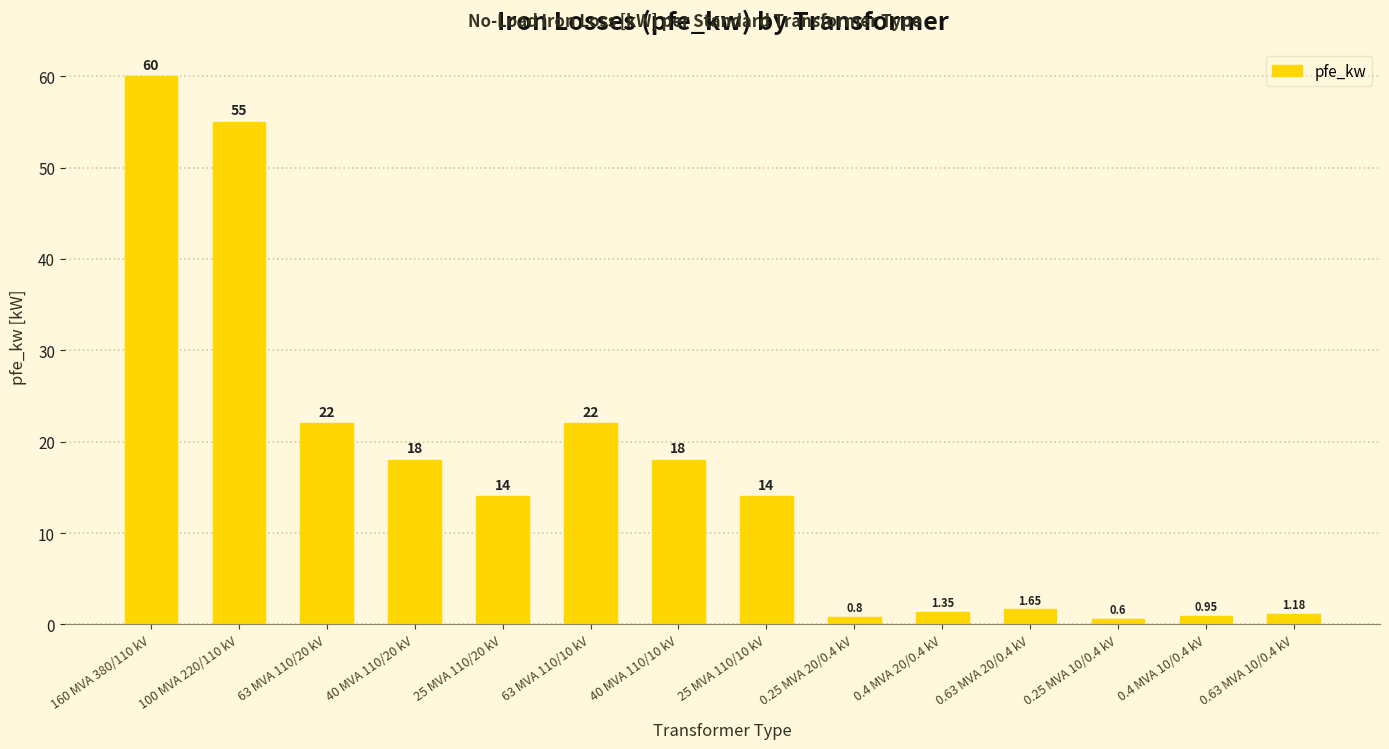

What is the label of the 4th bar from the right?

0.63 MVA 20/0.4 kV